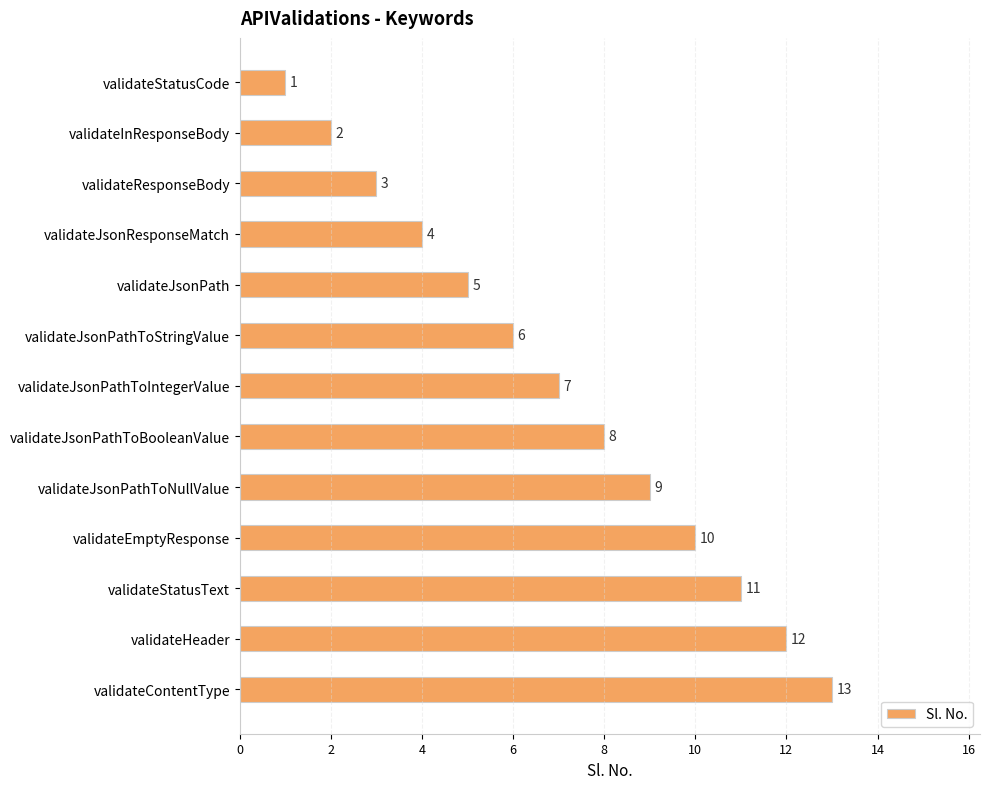

List the labels in order of value, largest first.

validateContentType, validateHeader, validateStatusText, validateEmptyResponse, validateJsonPathToNullValue, validateJsonPathToBooleanValue, validateJsonPathToIntegerValue, validateJsonPathToStringValue, validateJsonPath, validateJsonResponseMatch, validateResponseBody, validateInResponseBody, validateStatusCode